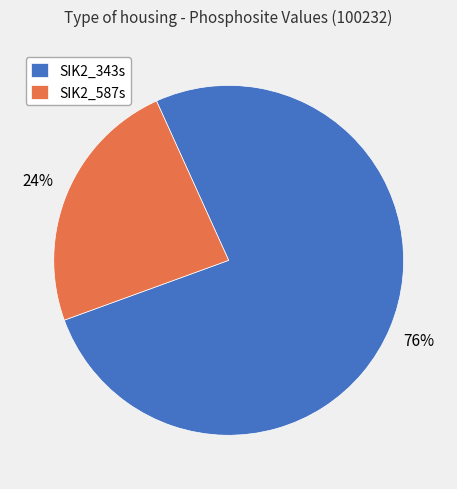

Between SIK2_343s and SIK2_587s, which is larger?

SIK2_343s